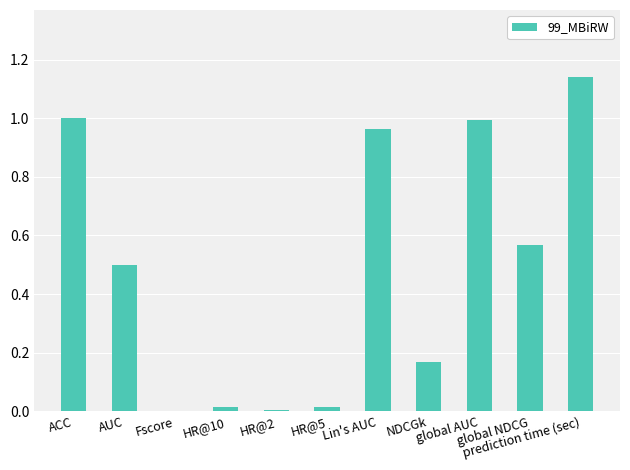

What is the sum of all values?

5.4